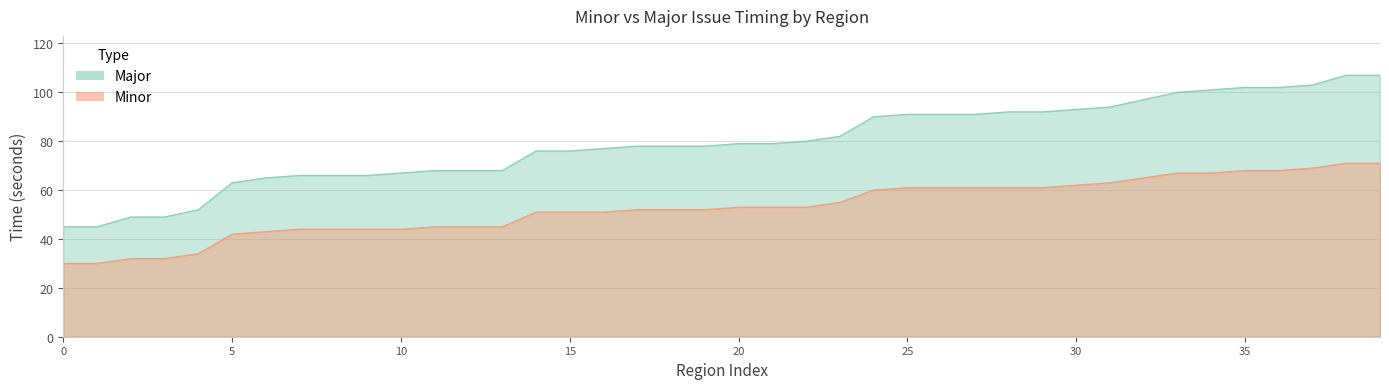

At which category does the chart reach its peak across all series?

Great Tyranny of Brian